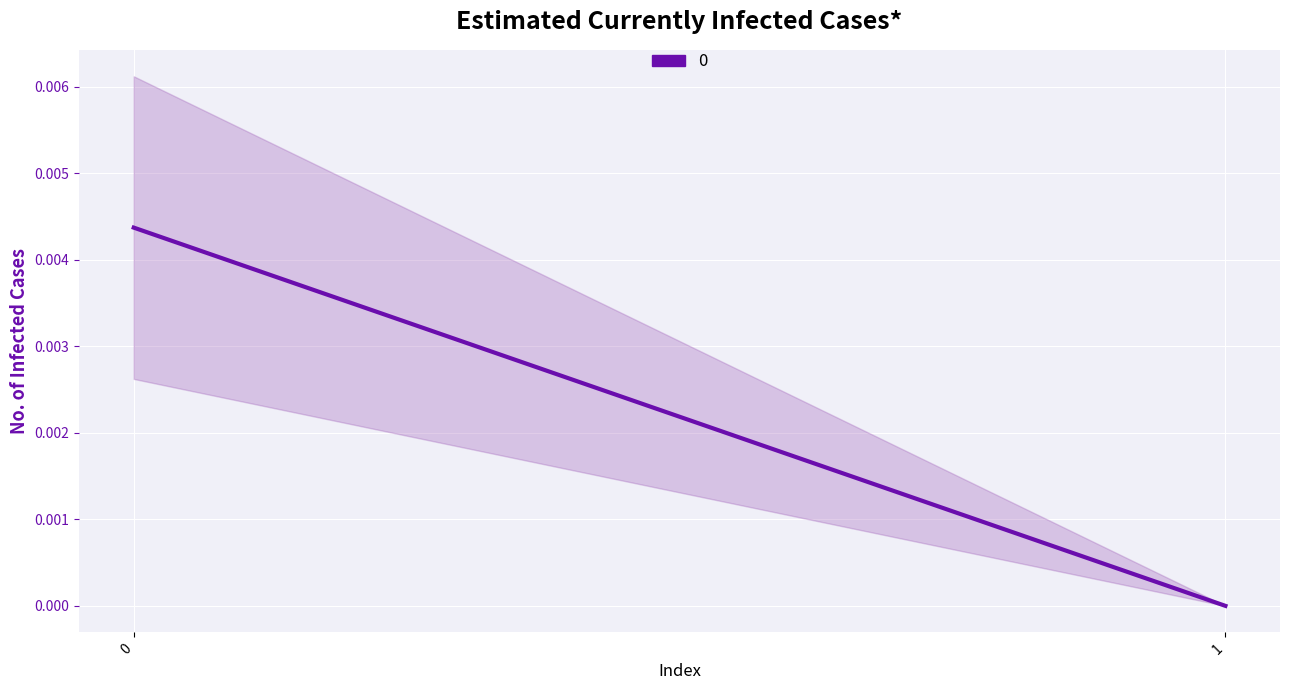

Which category has the lowest value across all series?

1